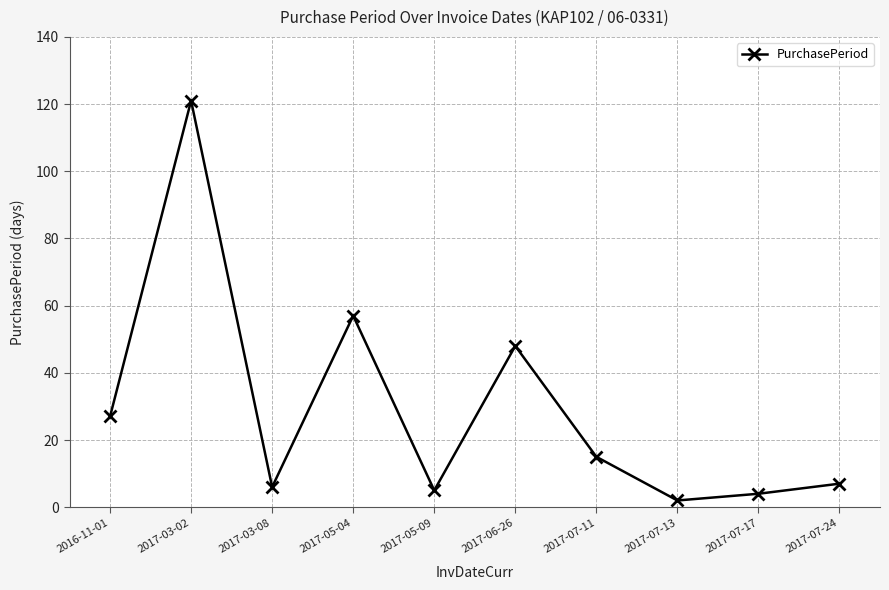

Between 2017-06-26 and 2016-11-01, which is larger?

2017-06-26